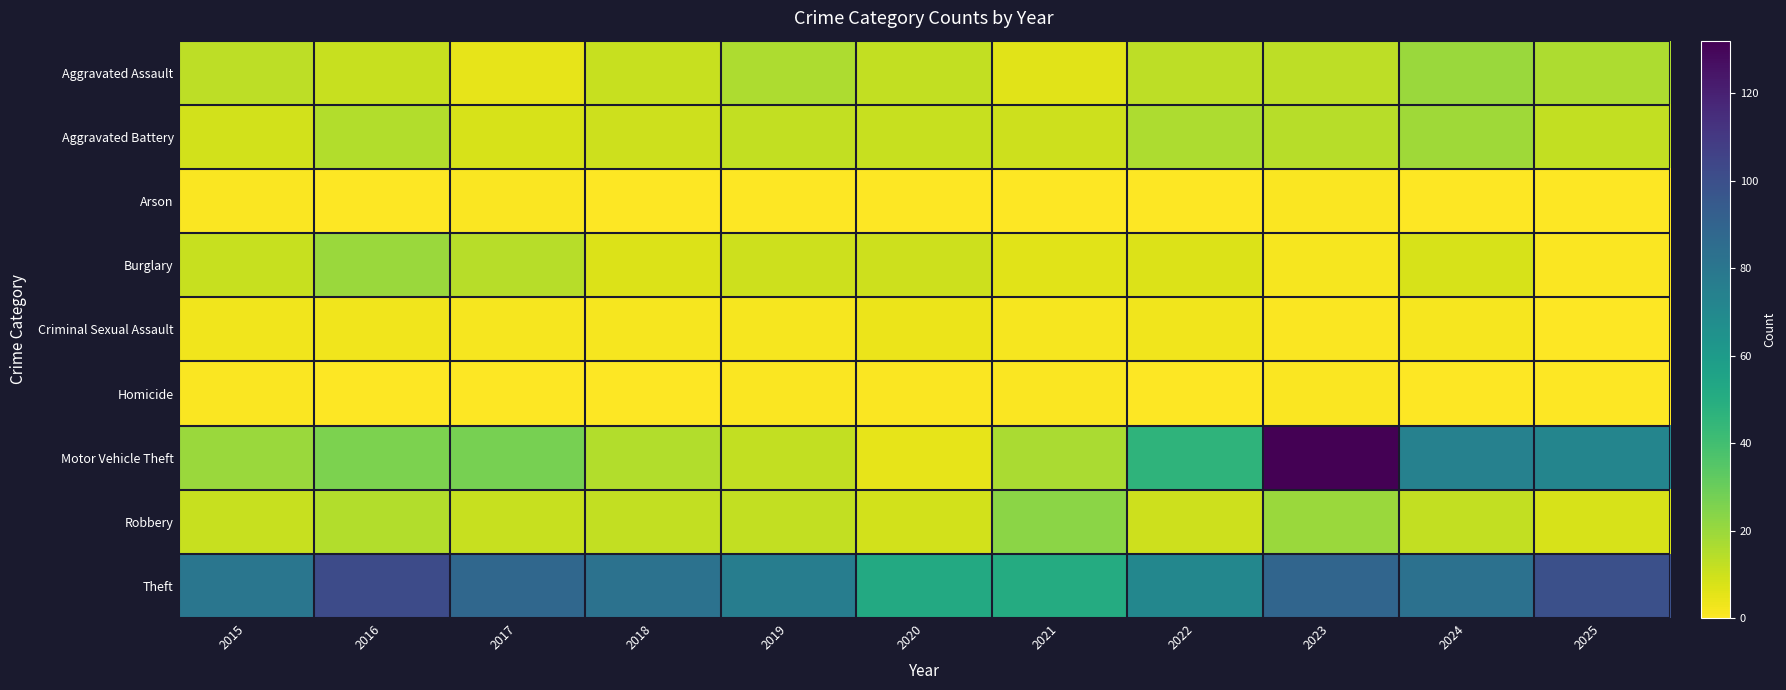

At how many categories does at least one series exceed 50?

11